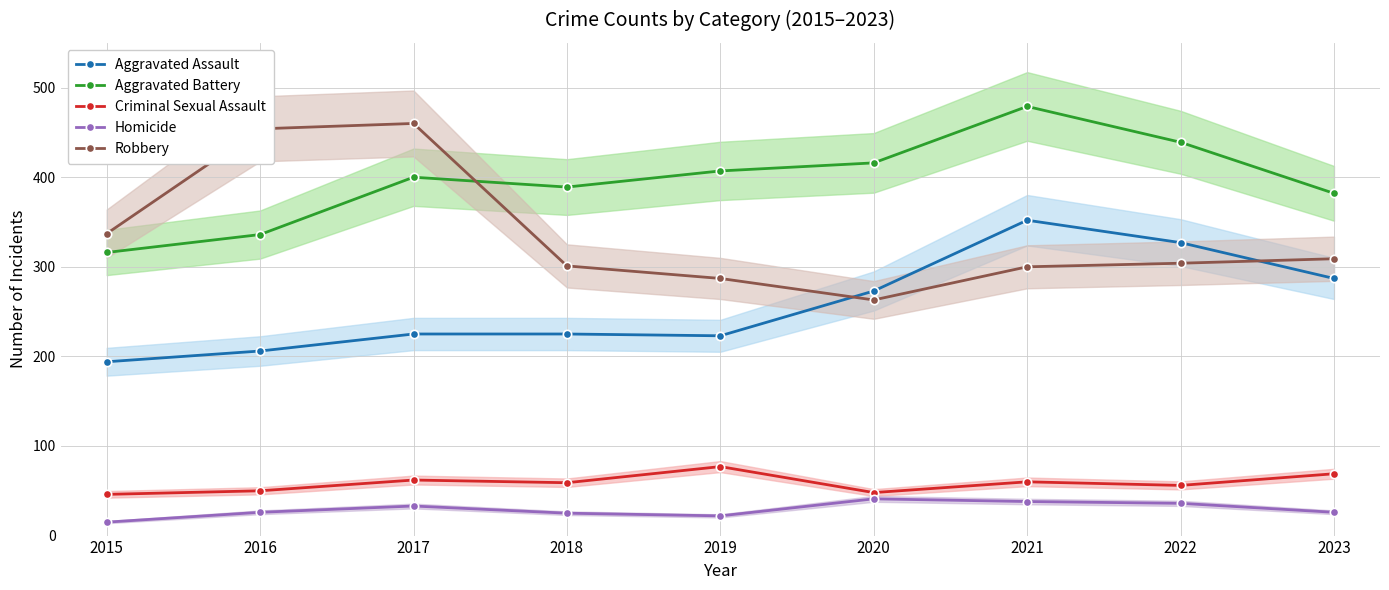

Reading left to right, list all the values displayed in this chart.

Aggravated Assault: 2015=194	2016=206	2017=225	2018=225	2019=223	2020=273	2021=352	2022=327	2023=287
Aggravated Battery: 2015=316	2016=336	2017=400	2018=389	2019=407	2020=416	2021=479	2022=439	2023=382
Criminal Sexual Assault: 2015=46	2016=50	2017=62	2018=59	2019=77	2020=48	2021=60	2022=56	2023=69
Homicide: 2015=15	2016=26	2017=33	2018=25	2019=22	2020=41	2021=38	2022=36	2023=26
Robbery: 2015=337	2016=454	2017=460	2018=301	2019=287	2020=263	2021=300	2022=304	2023=309